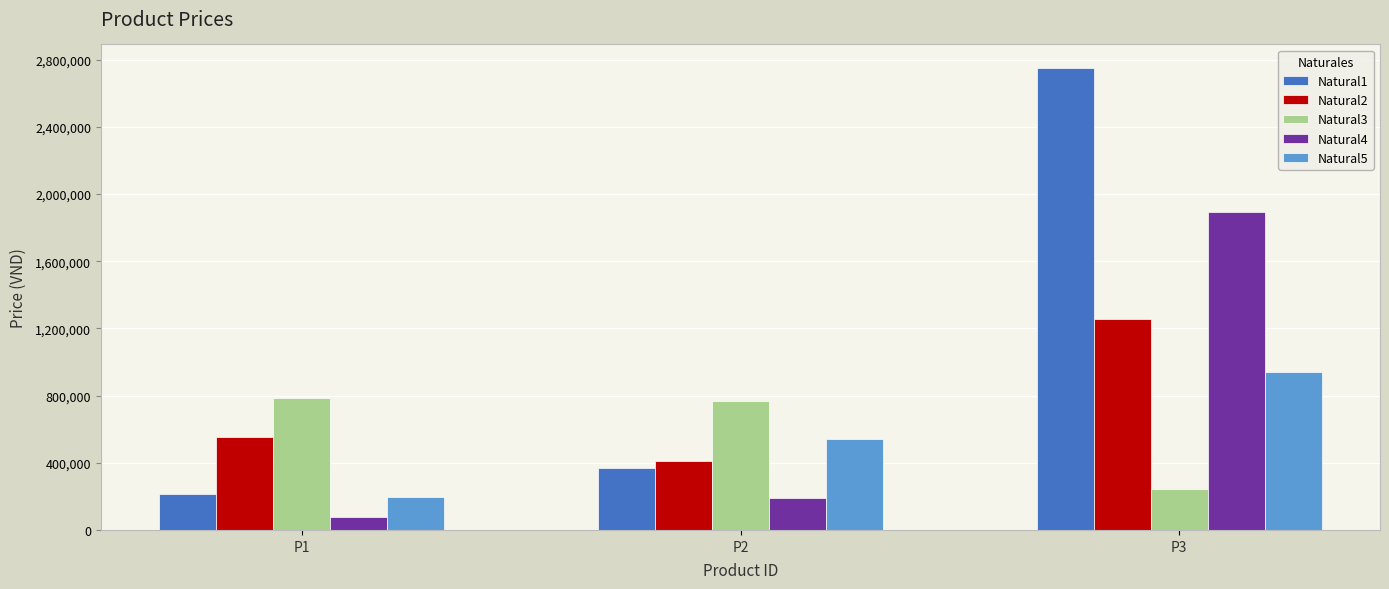

Reading left to right, transcribe all the data shown in this chart.

Natural1: 213400	370000	2753830
Natural2: 555000	409000	1256150
Natural3: 785000	768000	241110
Natural4: 80000	190000	1896350
Natural5: 194000	543500	938000